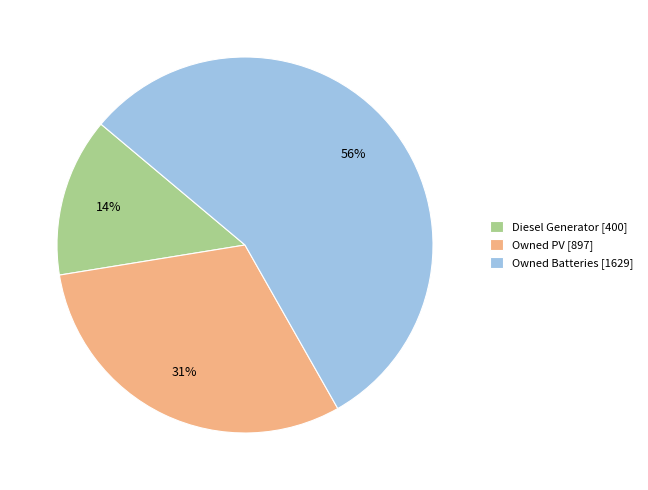

To the nearest percent, what portion does Owned PV [897] represent?

31%